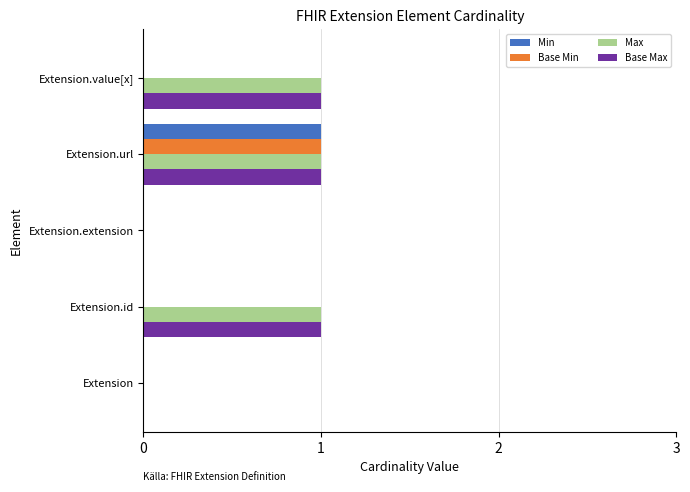

Is the value of Base Max at Extension greater than the value of Min at Extension.url?

No